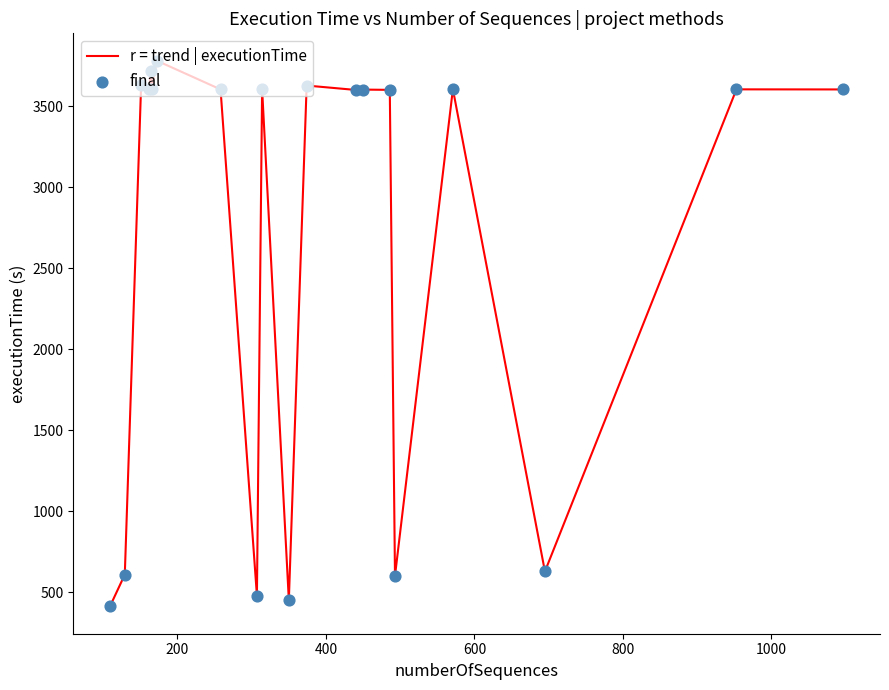

What is the greatest value displayed?

3783.0